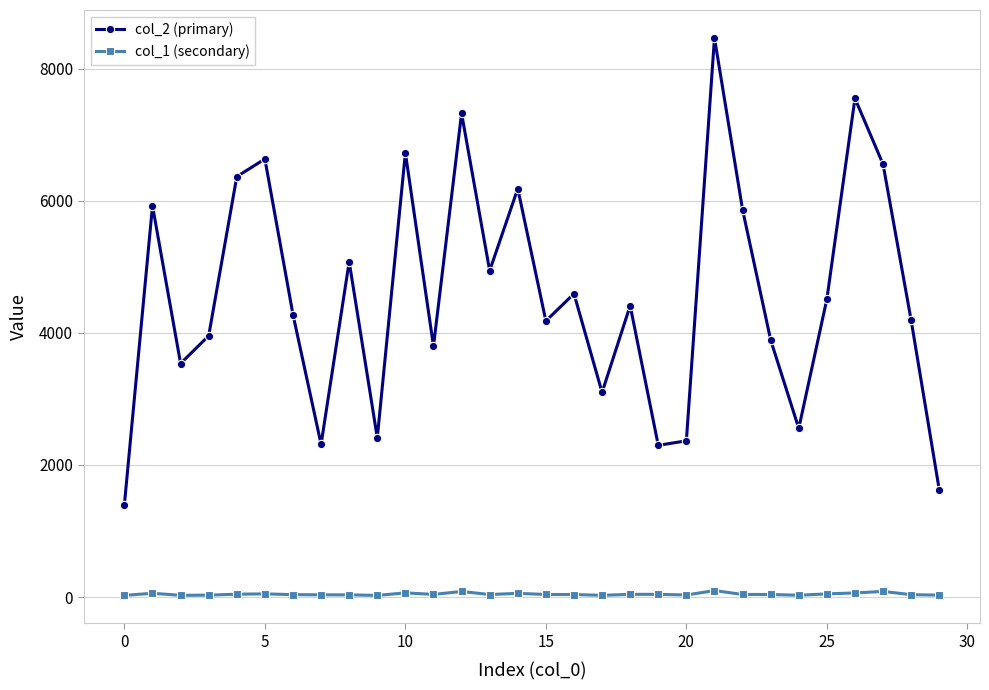

Which series has the largest total across all categories?

col_2 (primary)